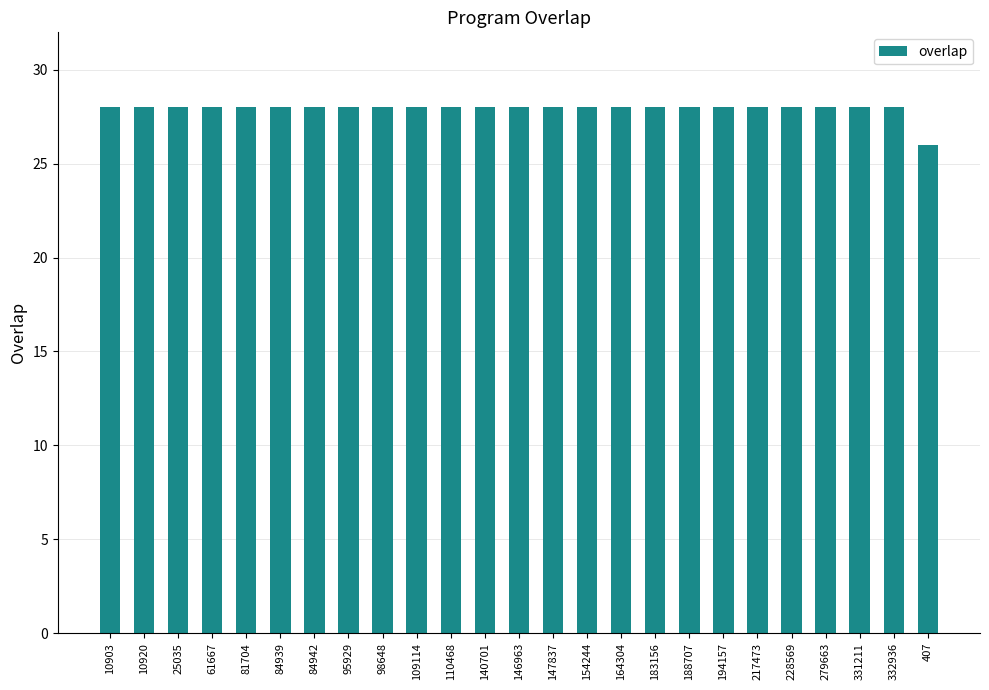

Which label corresponds to the smallest value in the chart?

407